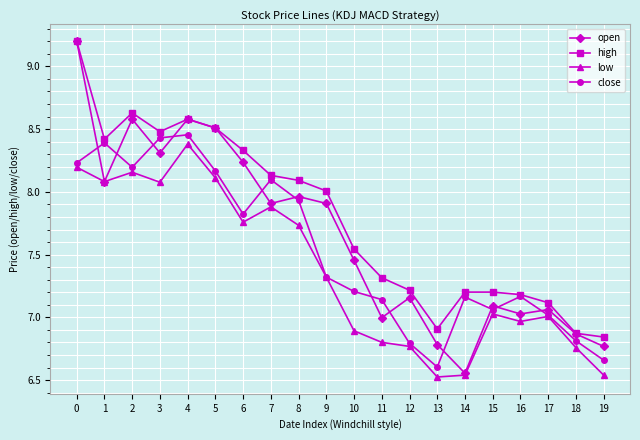

List the series in order of their overall mean, lowest first.

low, close, open, high